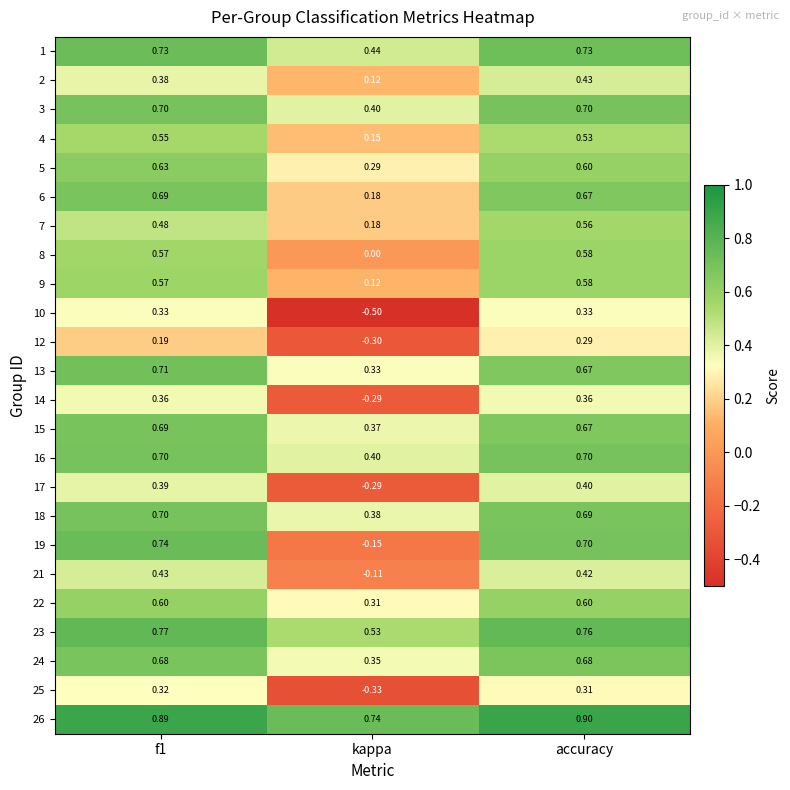

What is the difference between the highest and lowest values at f1?

0.7